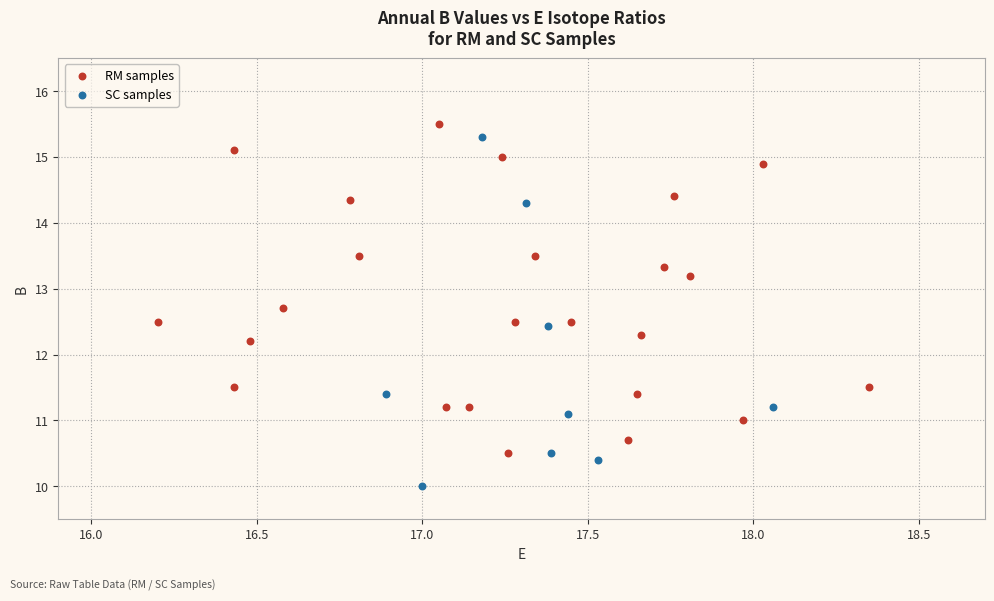

Which series has the largest Y range (max minus min)?

SC samples